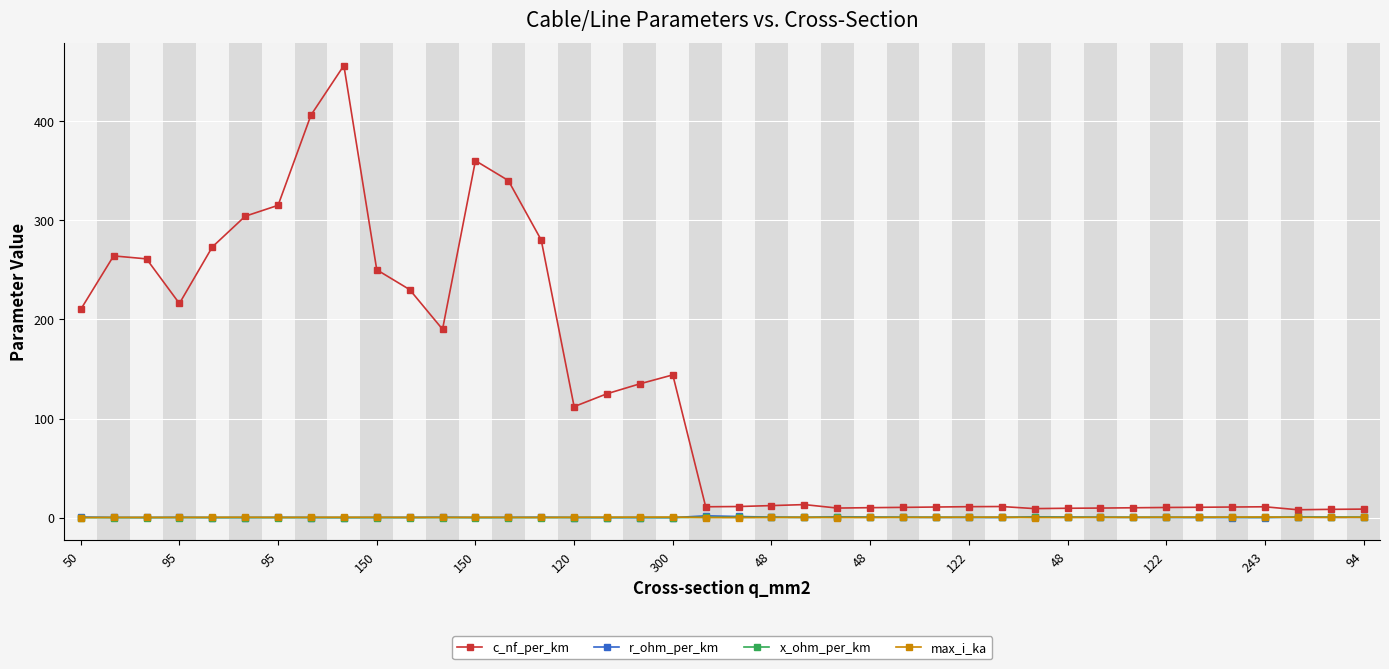

What is the maximum value for x_ohm_per_km?

0.5